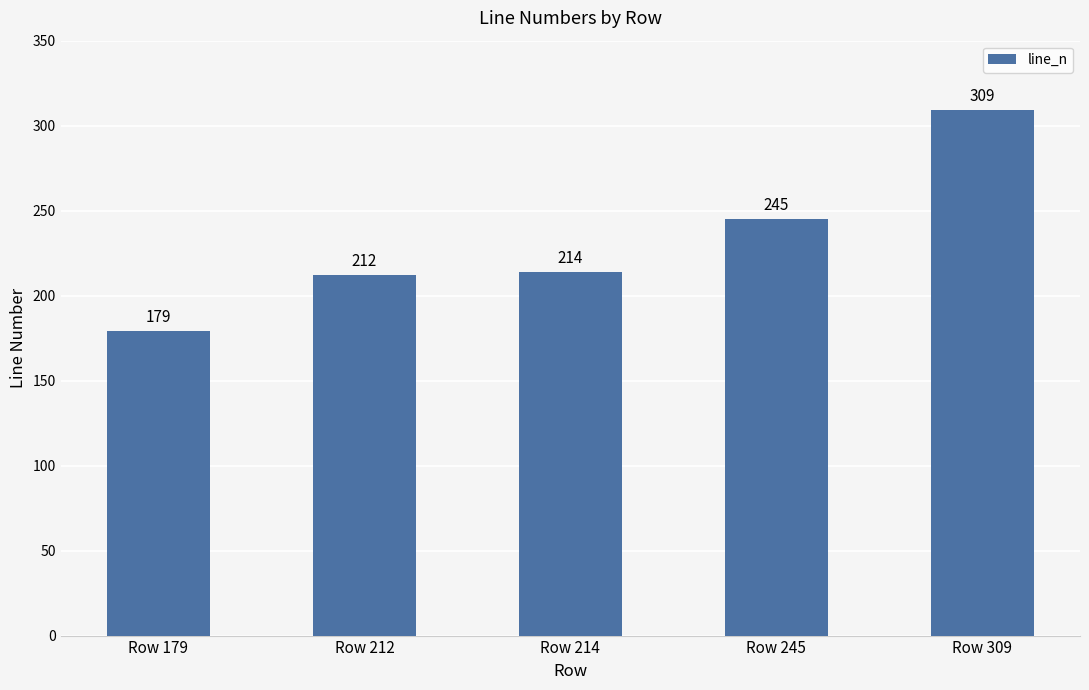

What is the difference between the second highest and second lowest values?

33